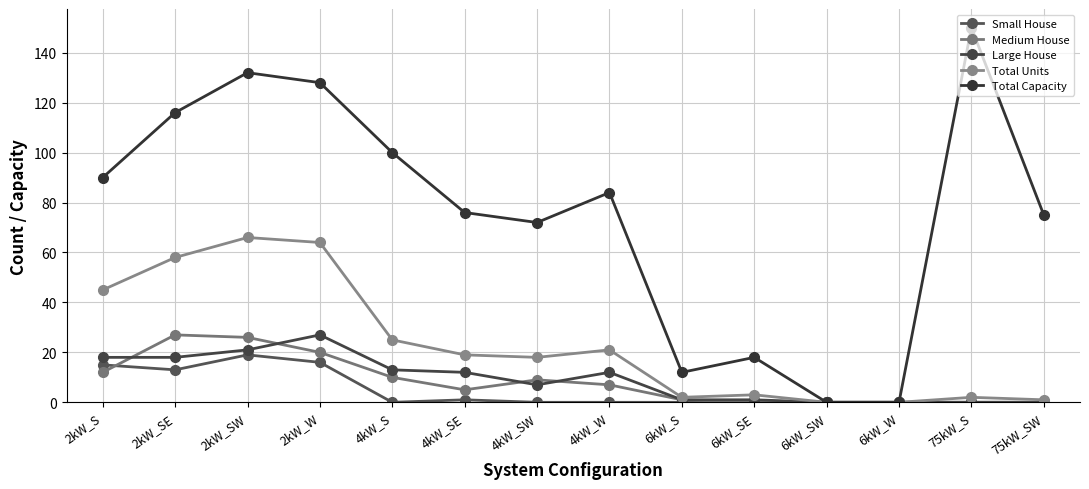

True or false: Large House and Small House intersect in this chart.

False